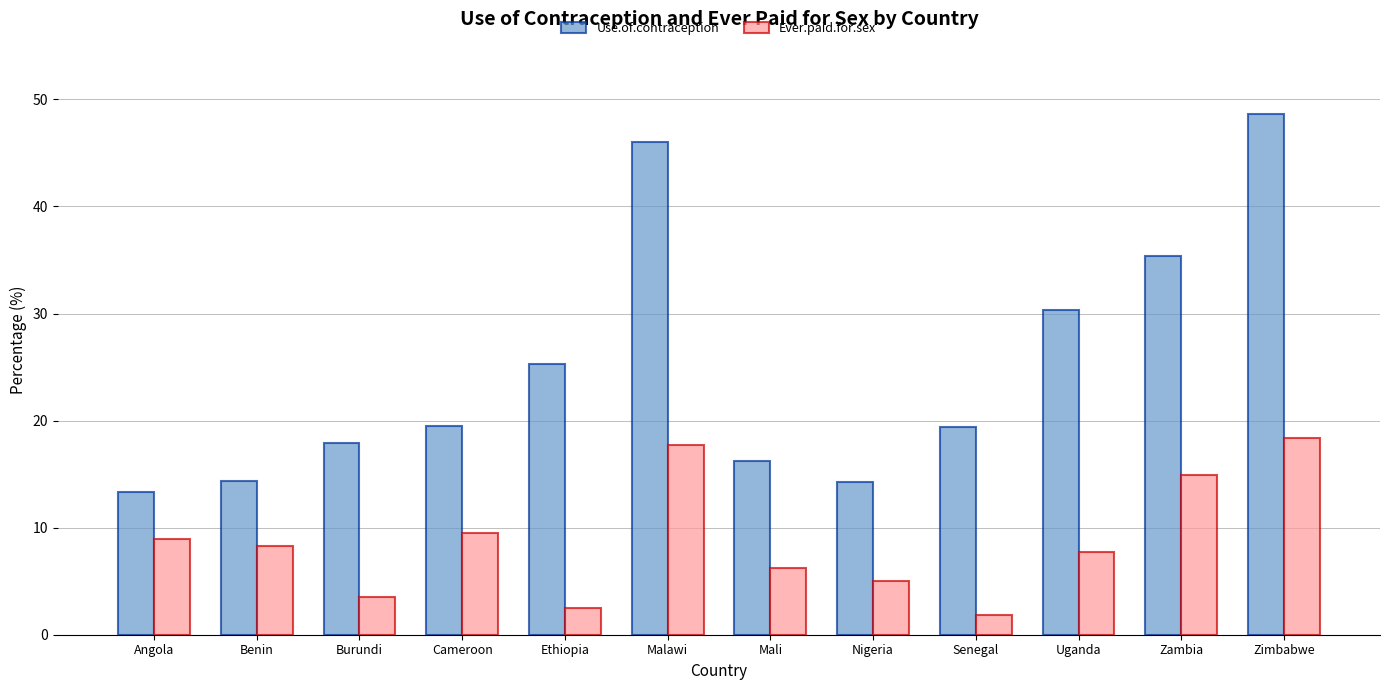

Is it true that Use.of.contraception equals 13.3 at Angola?

True